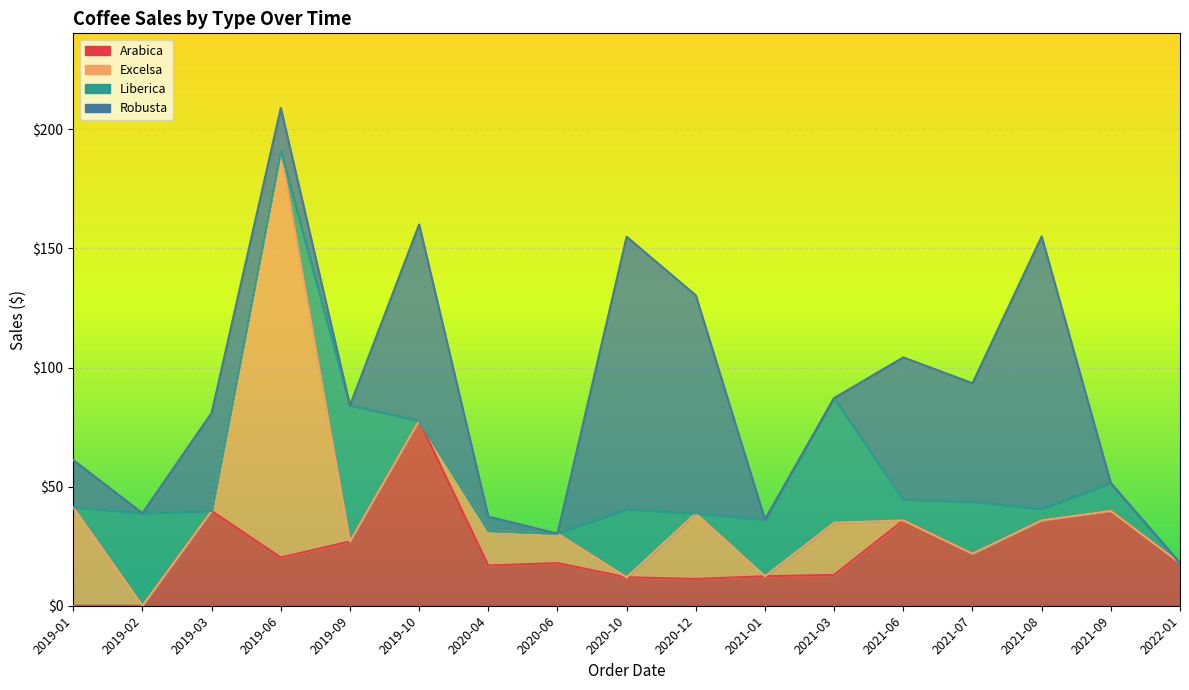

What is the value of the Arabica point at the 10th from the left?

11.2